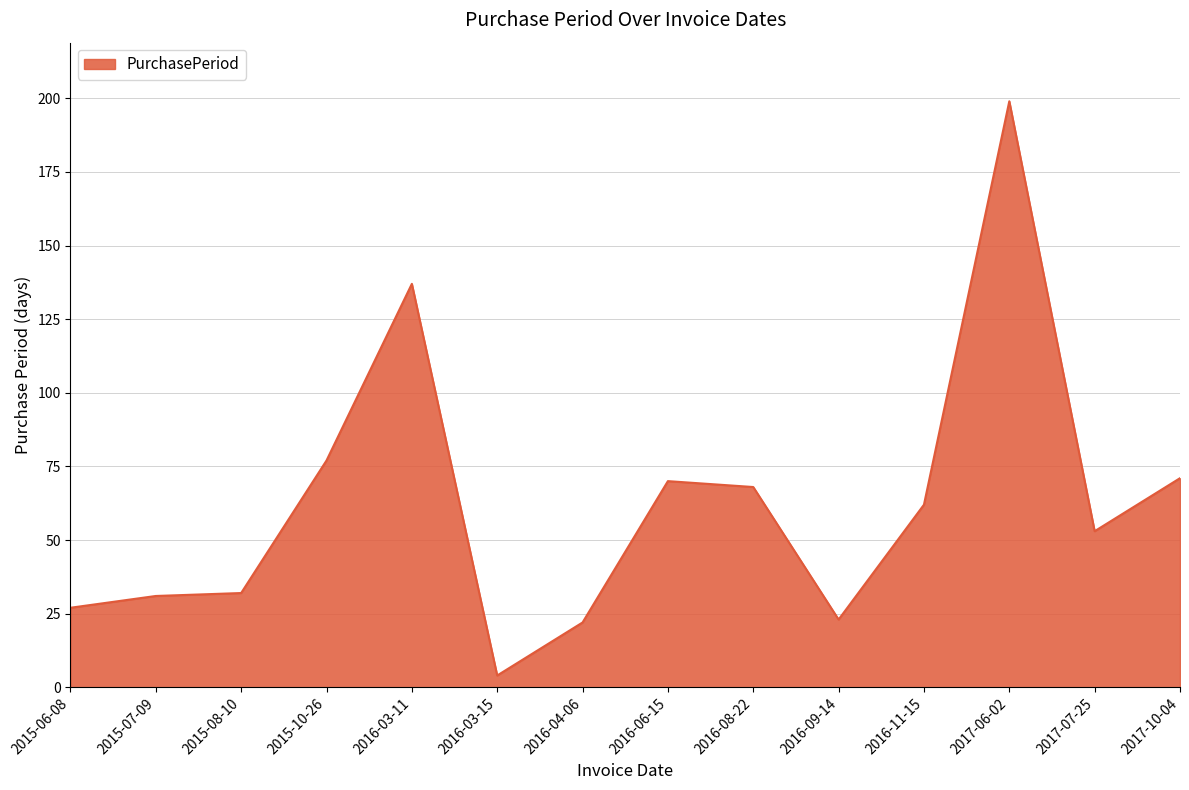

Reading left to right, extract all data points from this chart.

2015-06-08=27	2015-07-09=31	2015-08-10=32	2015-10-26=77	2016-03-11=137	2016-03-15=4	2016-04-06=22	2016-06-15=70	2016-08-22=68	2016-09-14=23	2016-11-15=62	2017-06-02=199	2017-07-25=53	2017-10-04=71